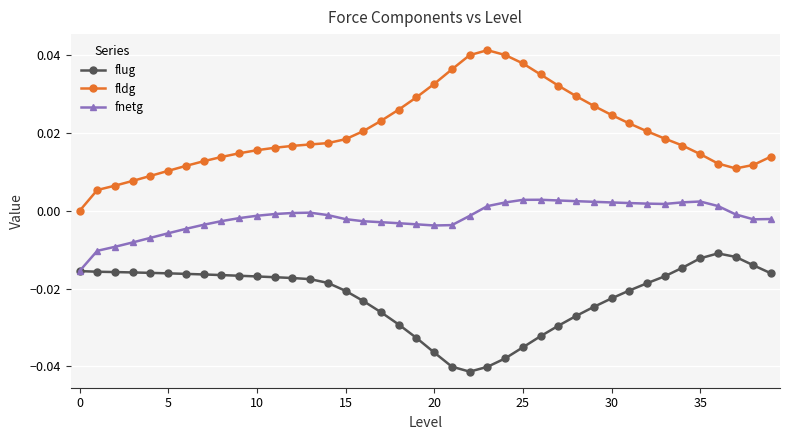

How many values in fldg are above zero?

39